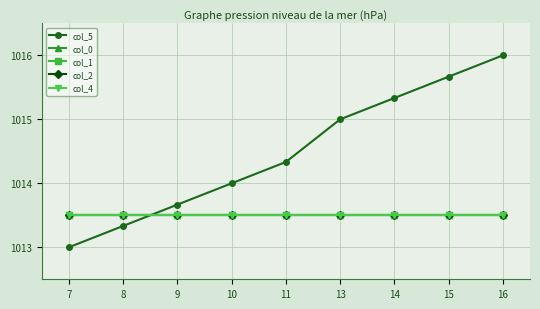

What is the difference between the second highest and minimum values in the col_5 series?

2.7